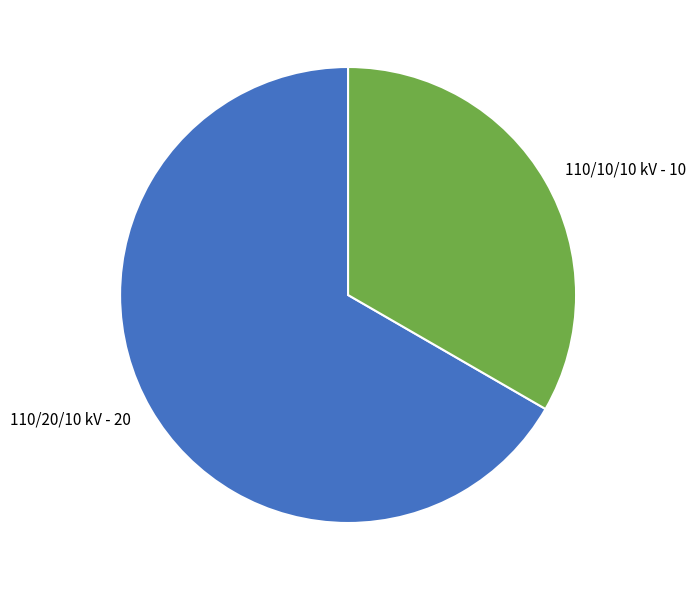

How many segments does this pie chart have?

2